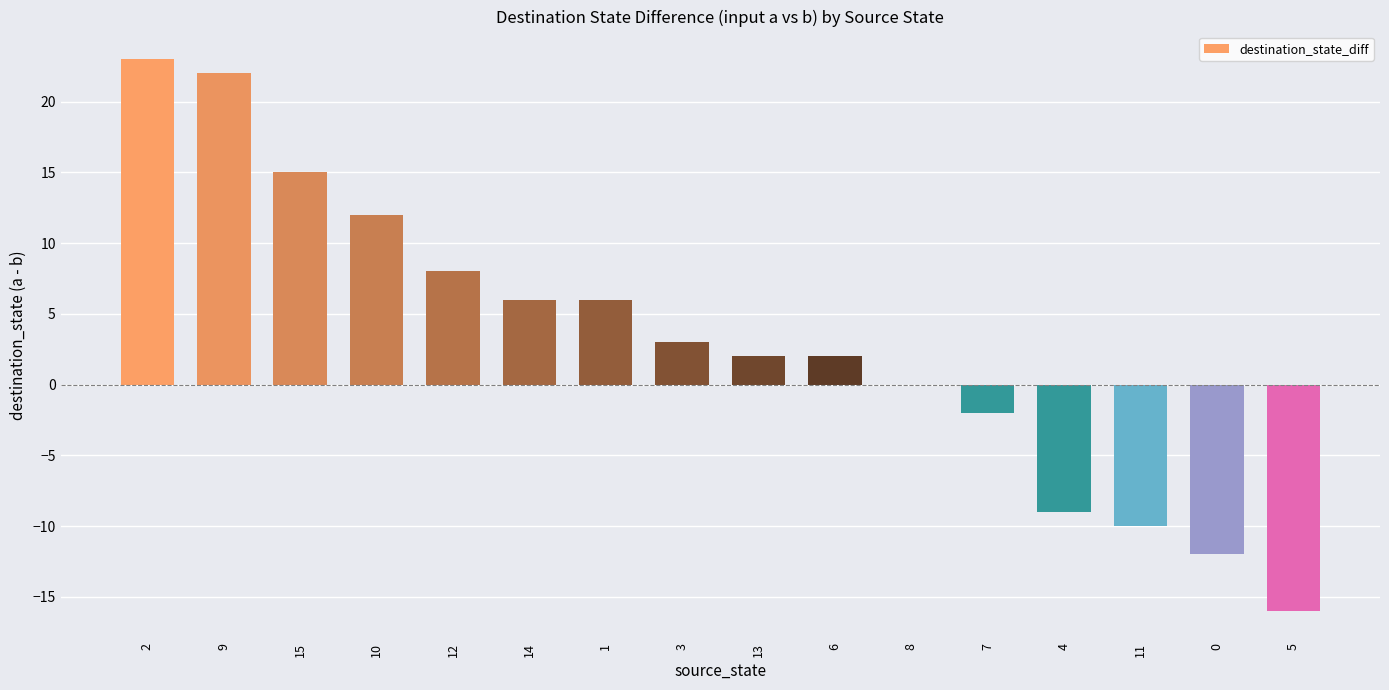

What is the sum of the values at 4 and 7?

-11